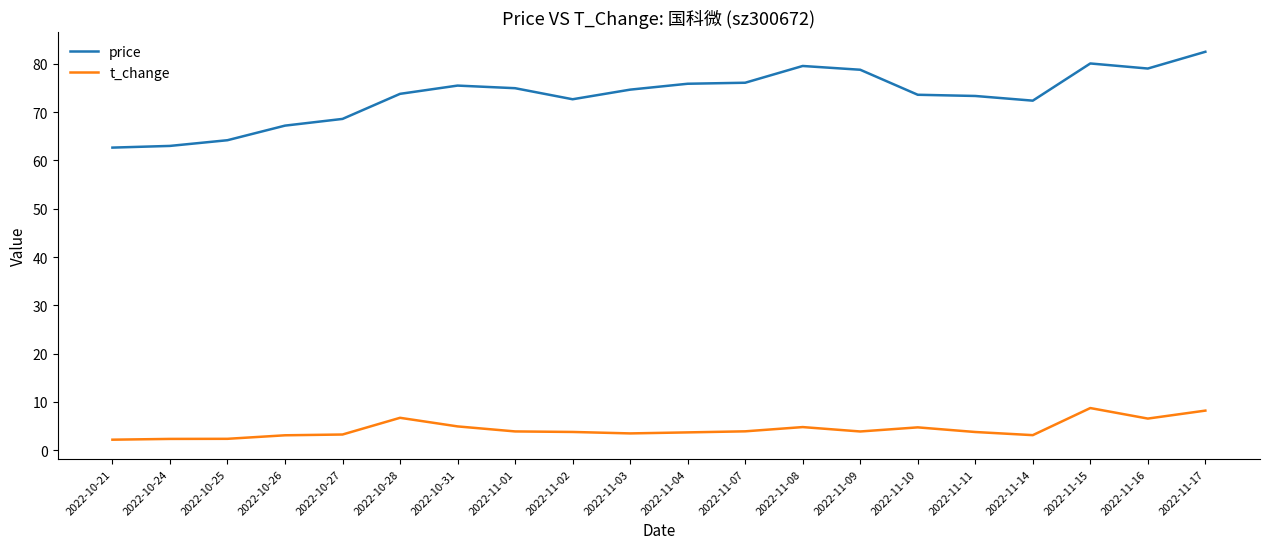

Between 2022-10-31 and 2022-11-02, which series saw the biggest shift?

price